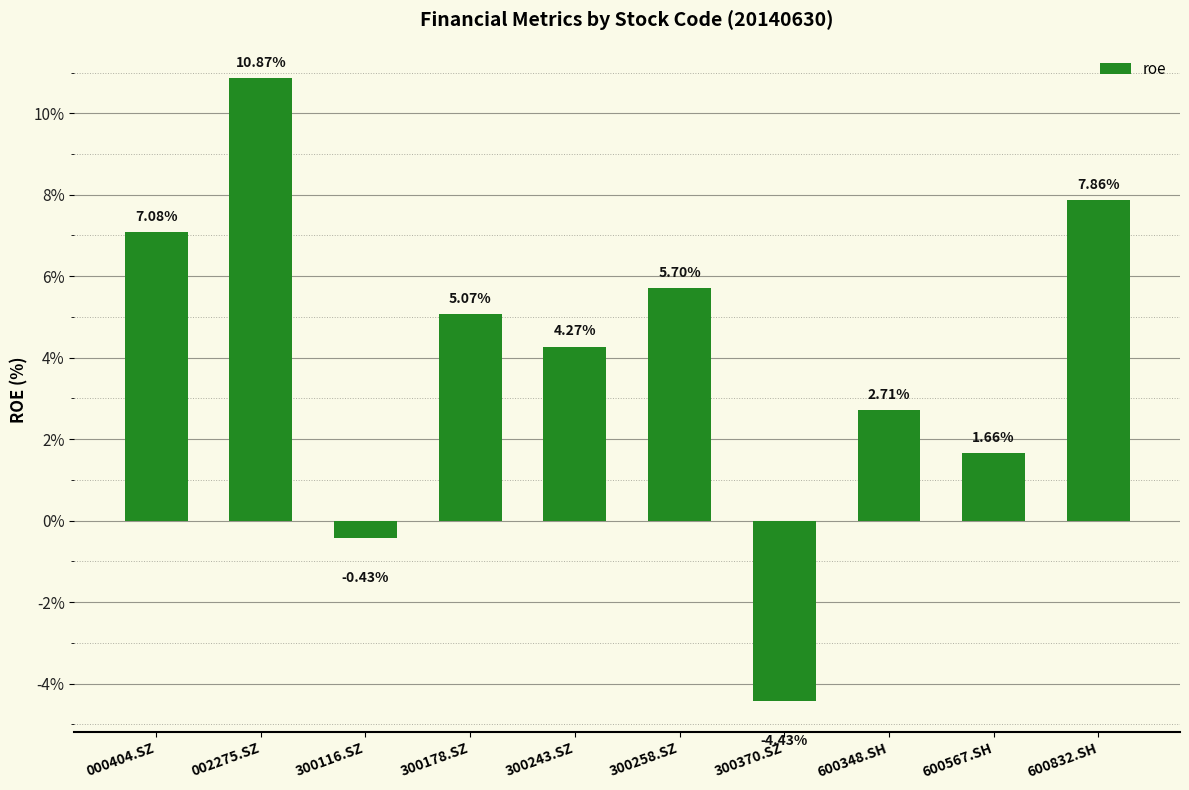

Rank the categories by value from highest to lowest.

002275.SZ, 600832.SH, 000404.SZ, 300258.SZ, 300178.SZ, 300243.SZ, 600348.SH, 600567.SH, 300116.SZ, 300370.SZ